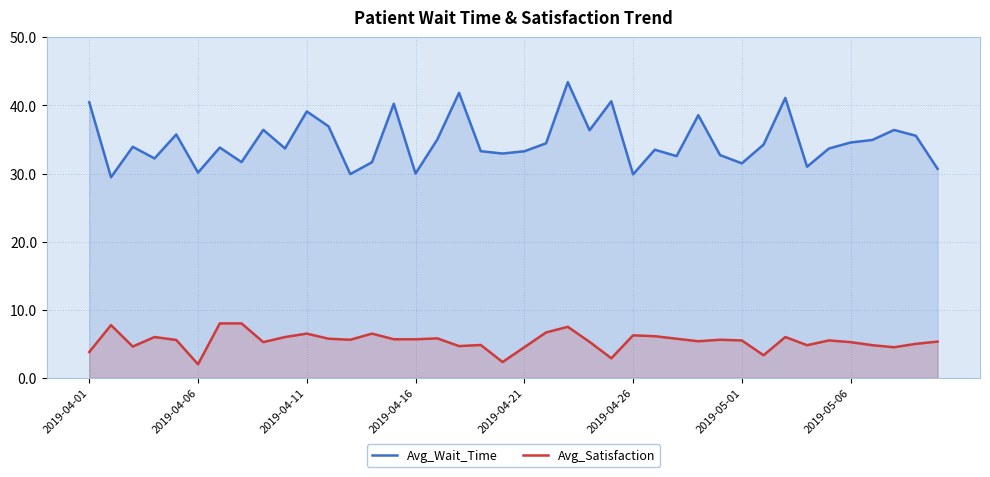

What is the highest value of the Avg_Wait_Time series?

43.4